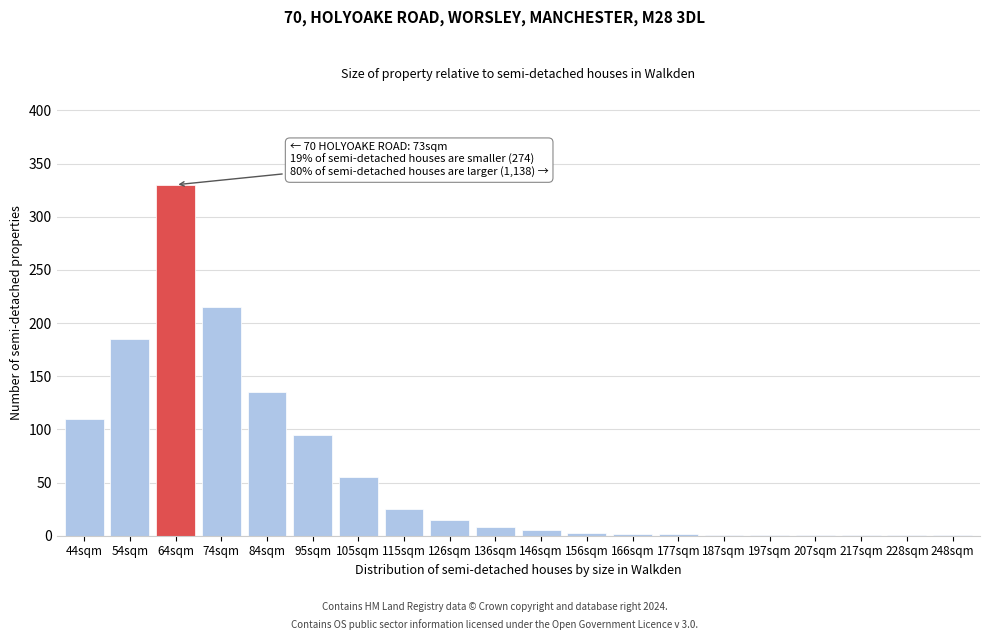

What is the greatest value displayed?

330